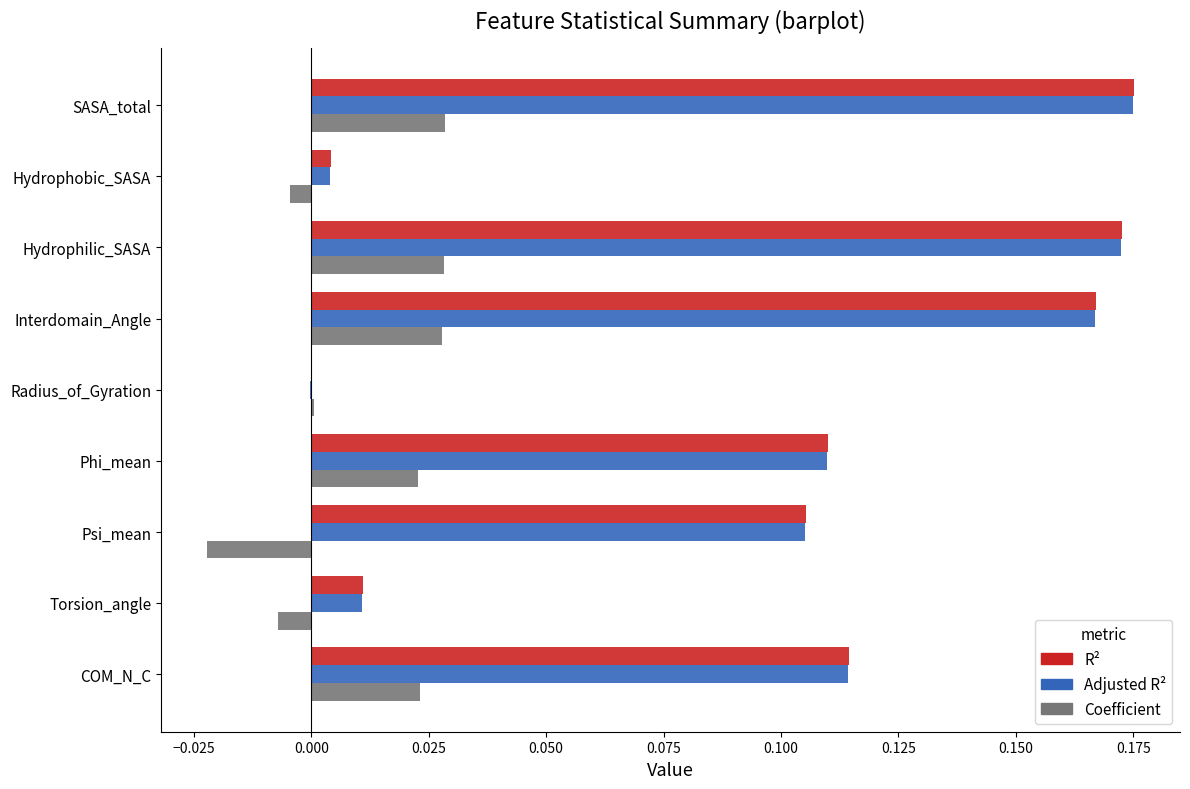

What is the total value across all series at SASA_total?

0.4